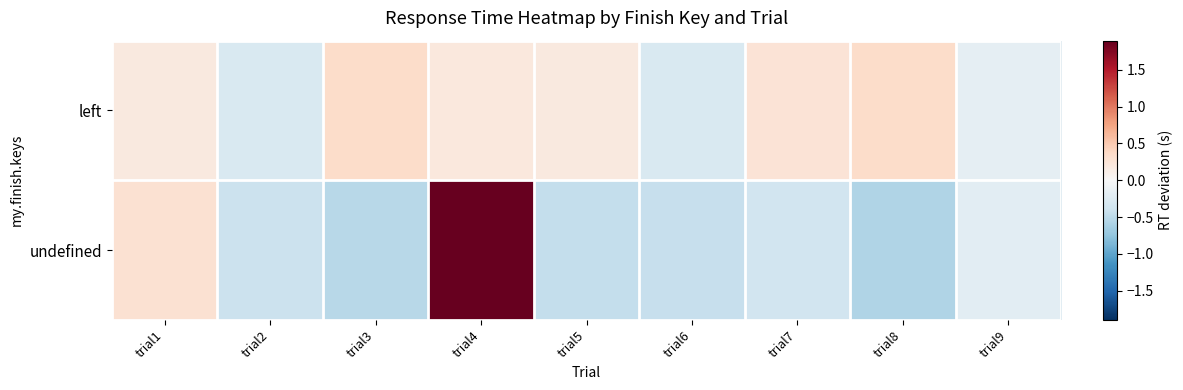

How many data points does each series have?

9